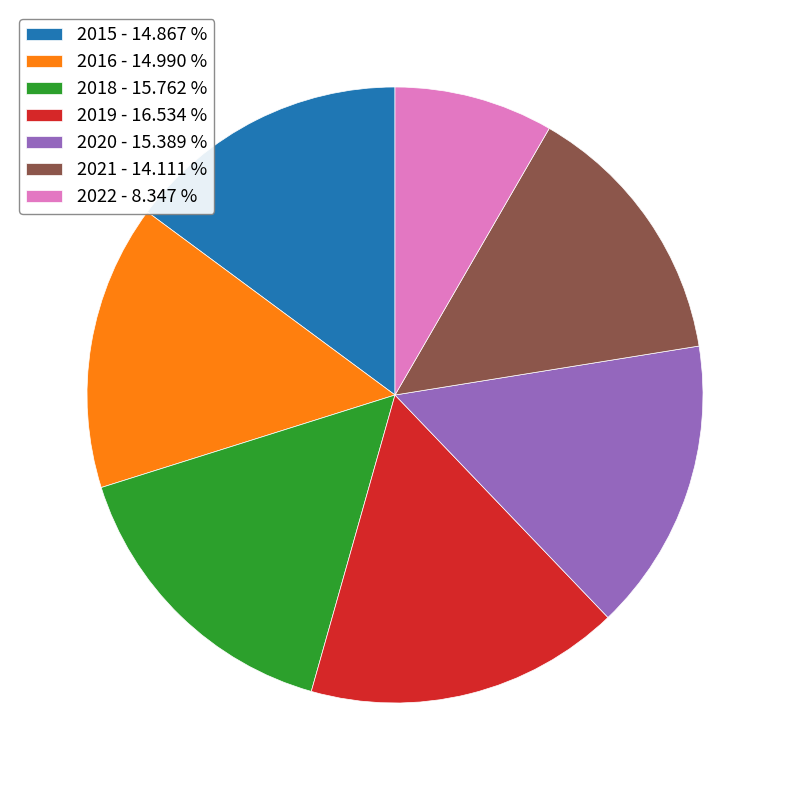

What is the smallest slice in the pie chart?

2022